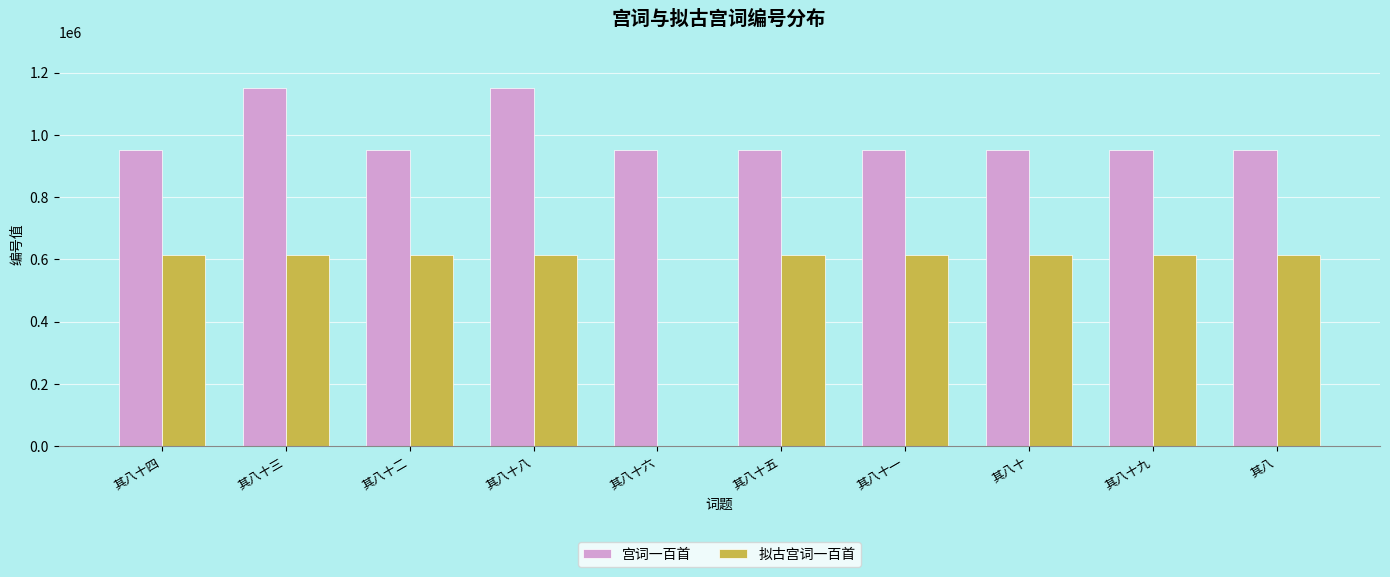

Is the value of 拟古宫词一百首 at 其八 greater than the value of 宫词一百首 at 其八十六?

No